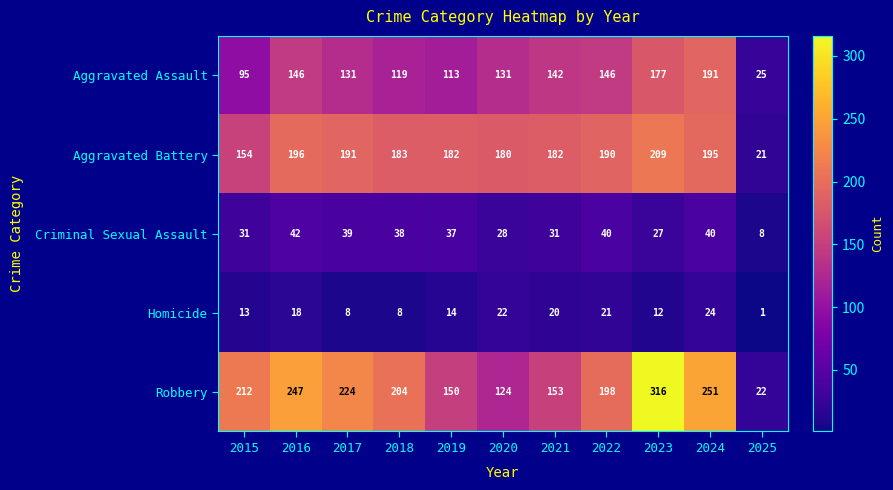

What is the difference between the maximum and second lowest values in the Homicide series?

16